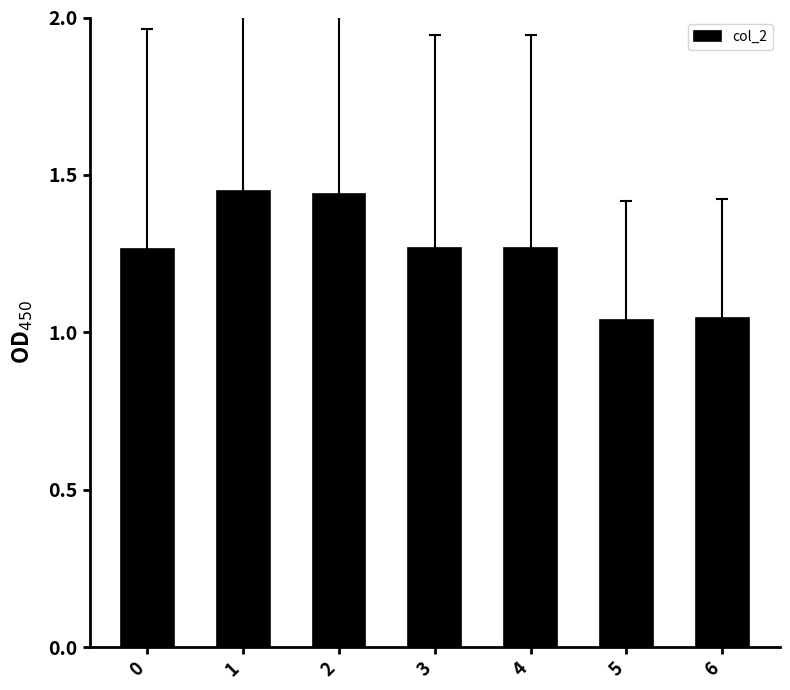

Are the bars horizontal?

No